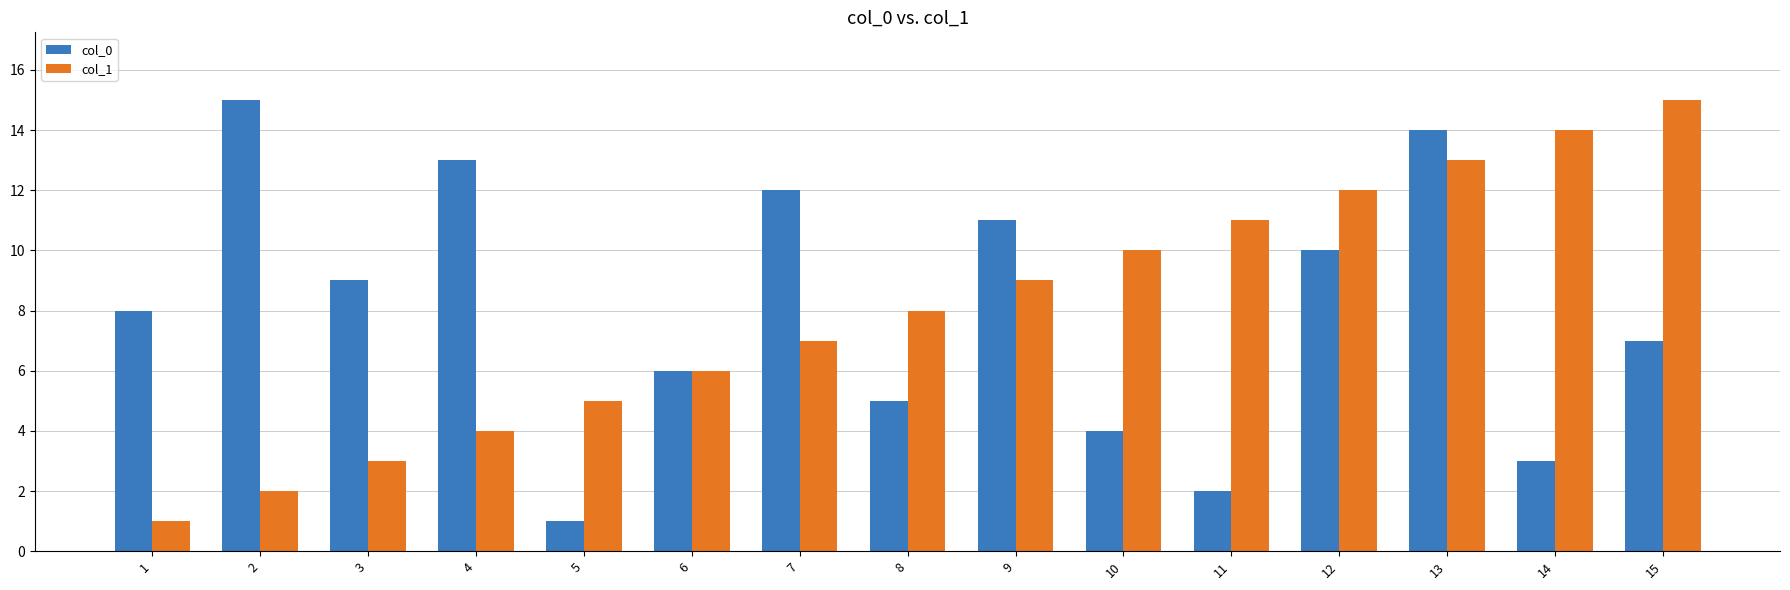

What is the average value of the col_1 series?

8